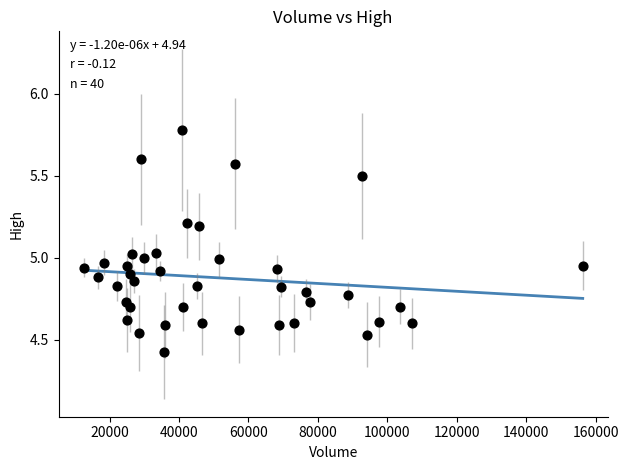

What is the range of X values (max minus min)?

143800.0